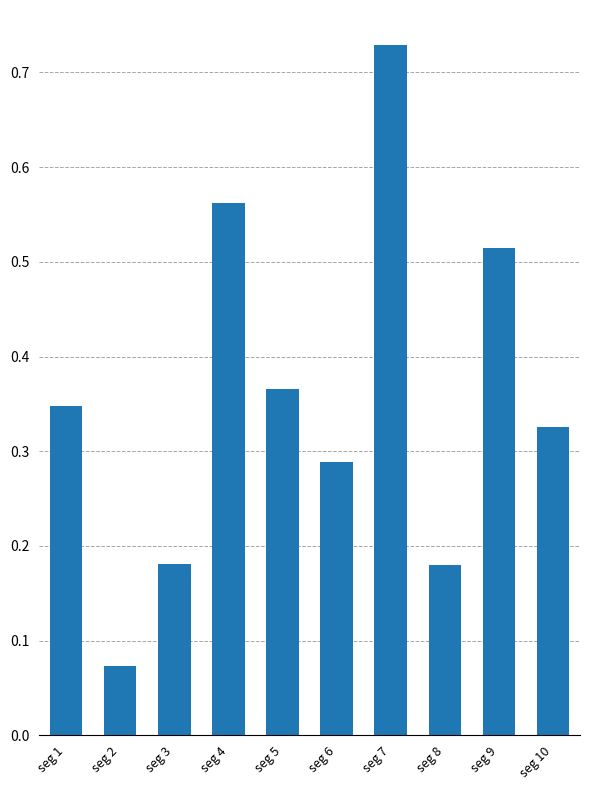

At which label is the value closest to 0?

seg 2